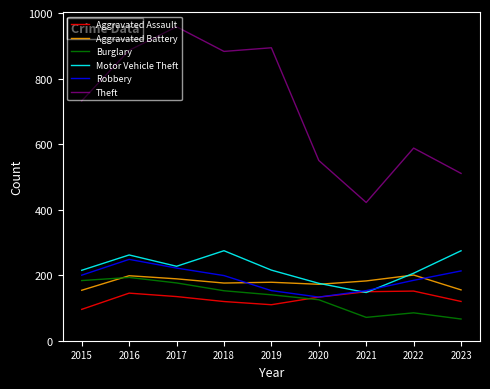

What is the value of the Aggravated Assault point at the 7th from the left?

149.6